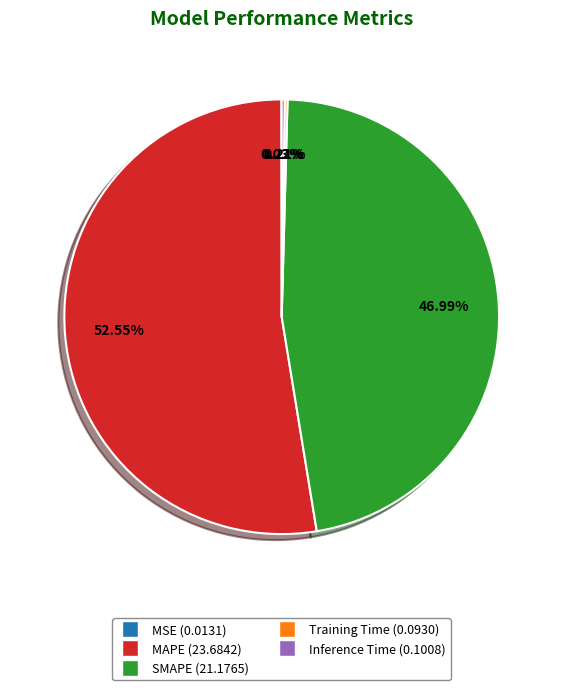

To the nearest percent, what is the difference between the largest and smallest slice percentages?

53%